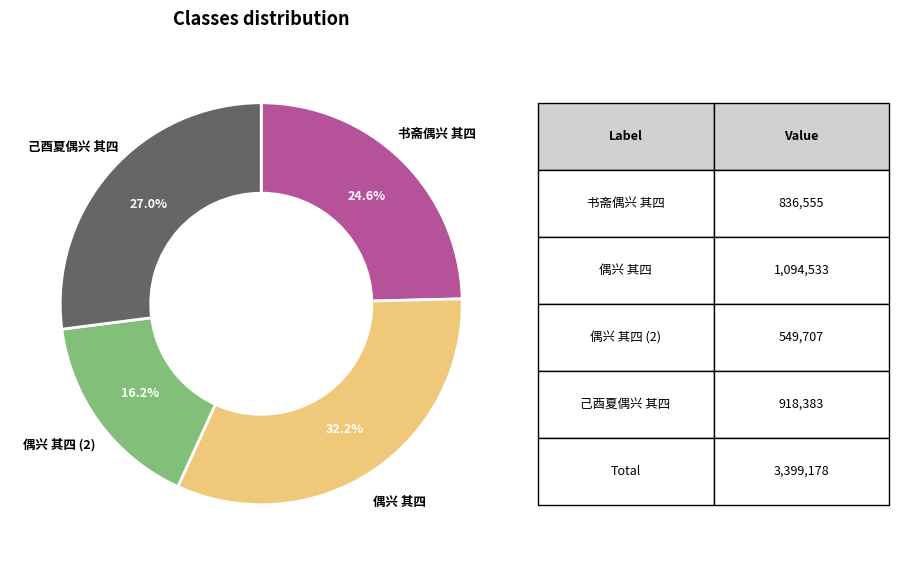

Is there any slice that represents more than half of the pie?

No